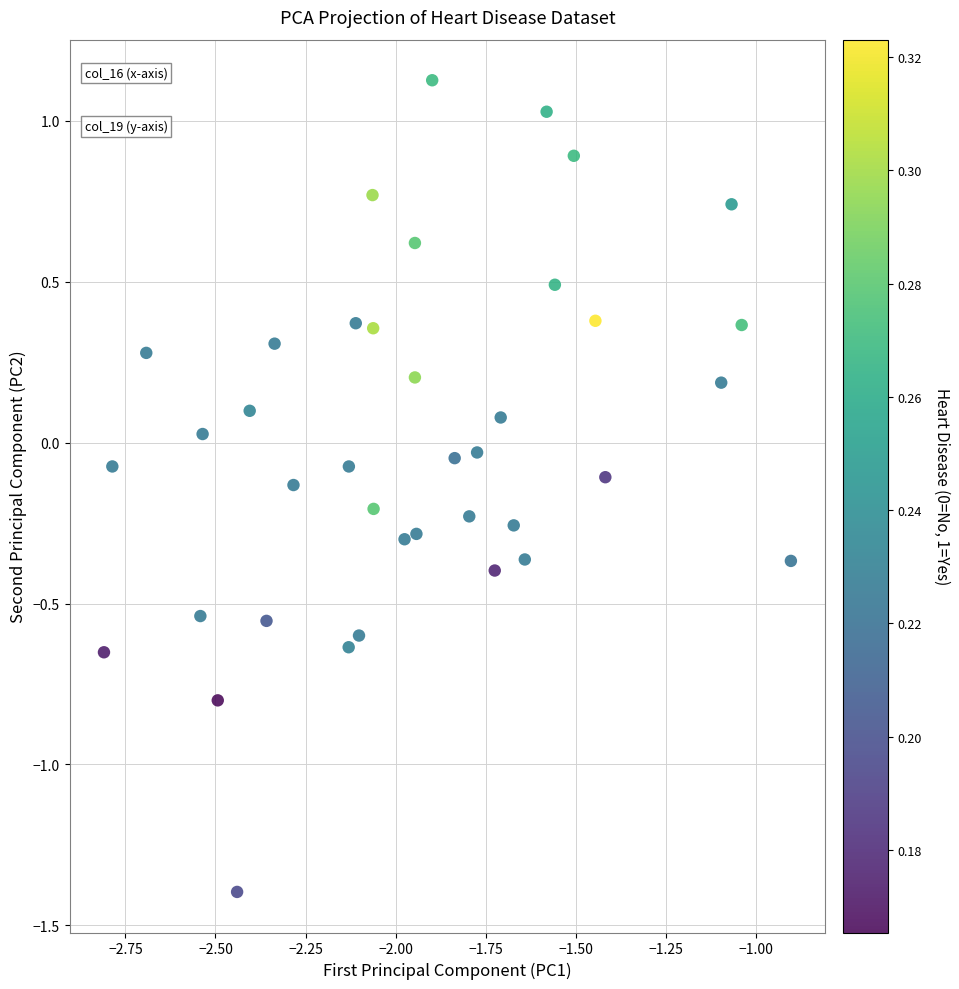

What is the range of Y values (max minus min)?

2.5